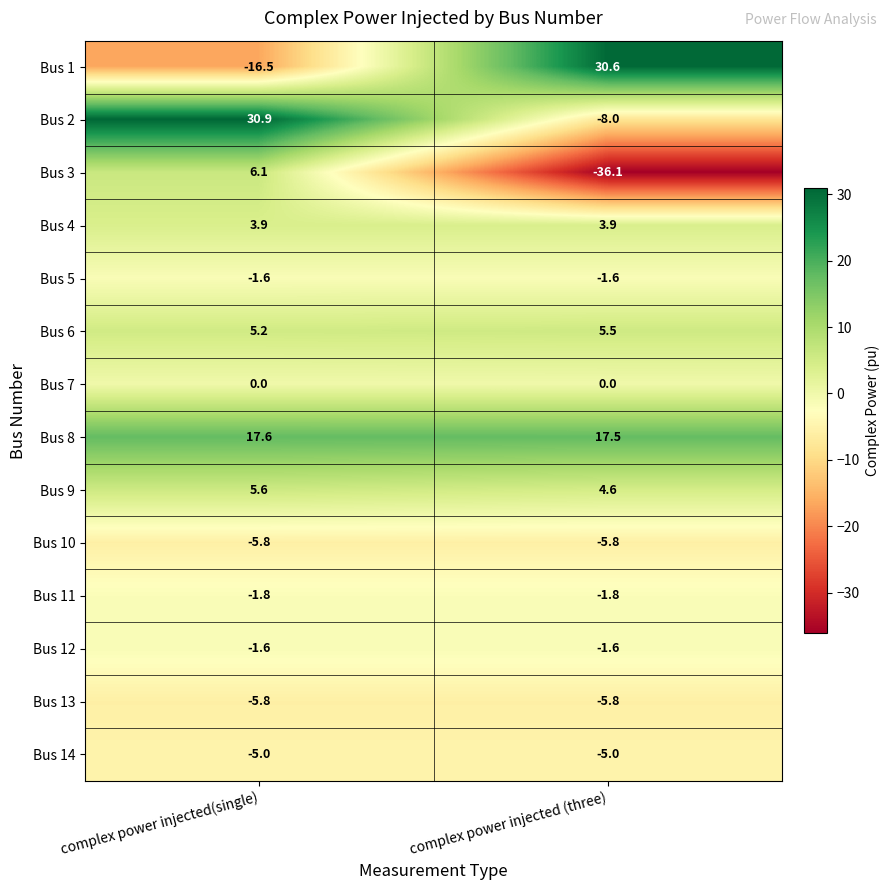

Which label corresponds to the smallest value in the chart?

complex power injected (three)